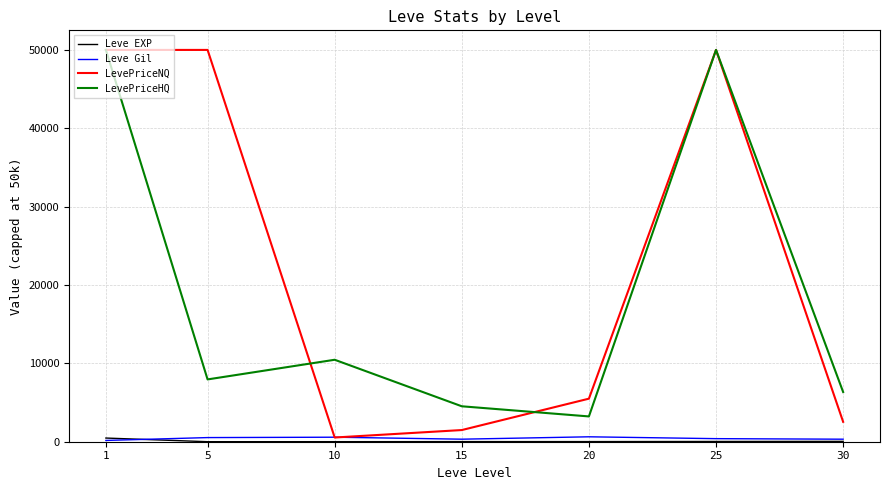

Read the LevePriceHQ value at 5.

7951.4